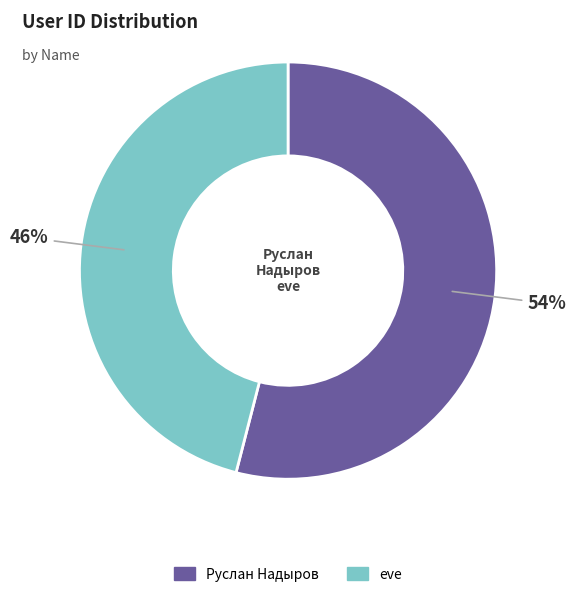

To the nearest percent, what is the difference between the largest and smallest slice percentages?

8%